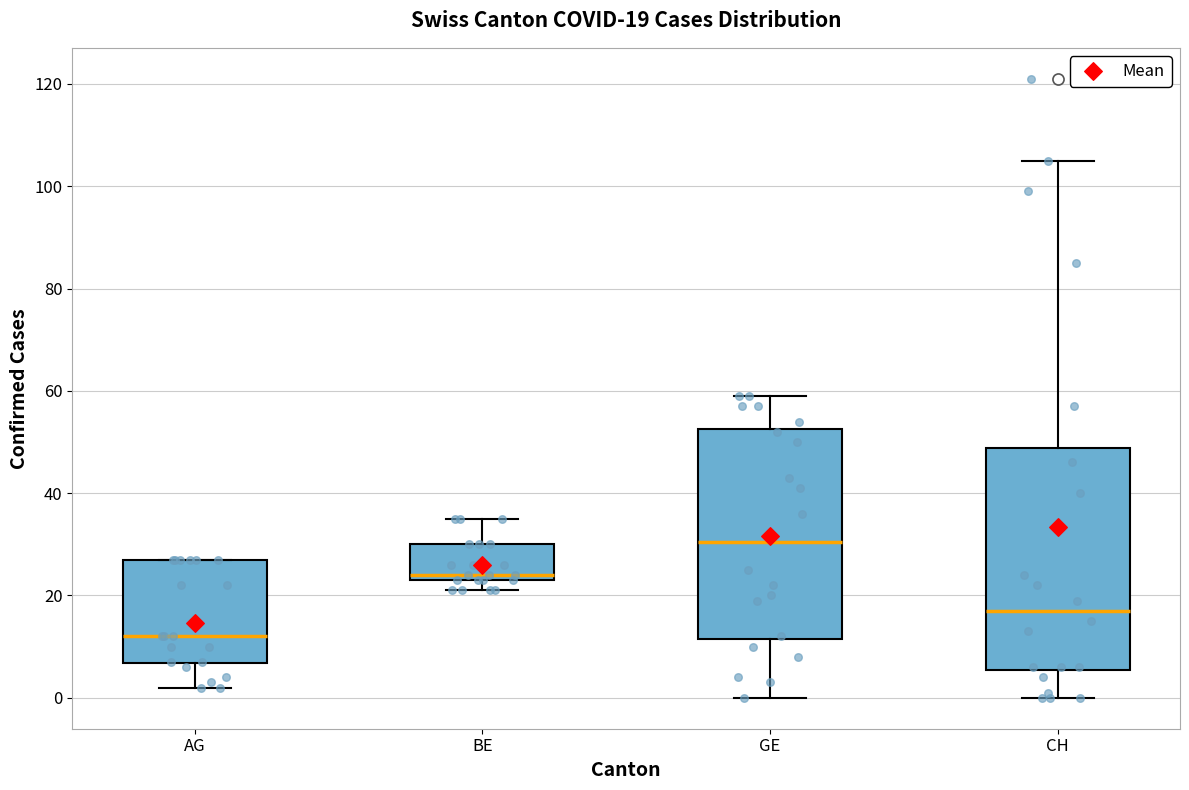

Which box's median line is the lowest?

AG